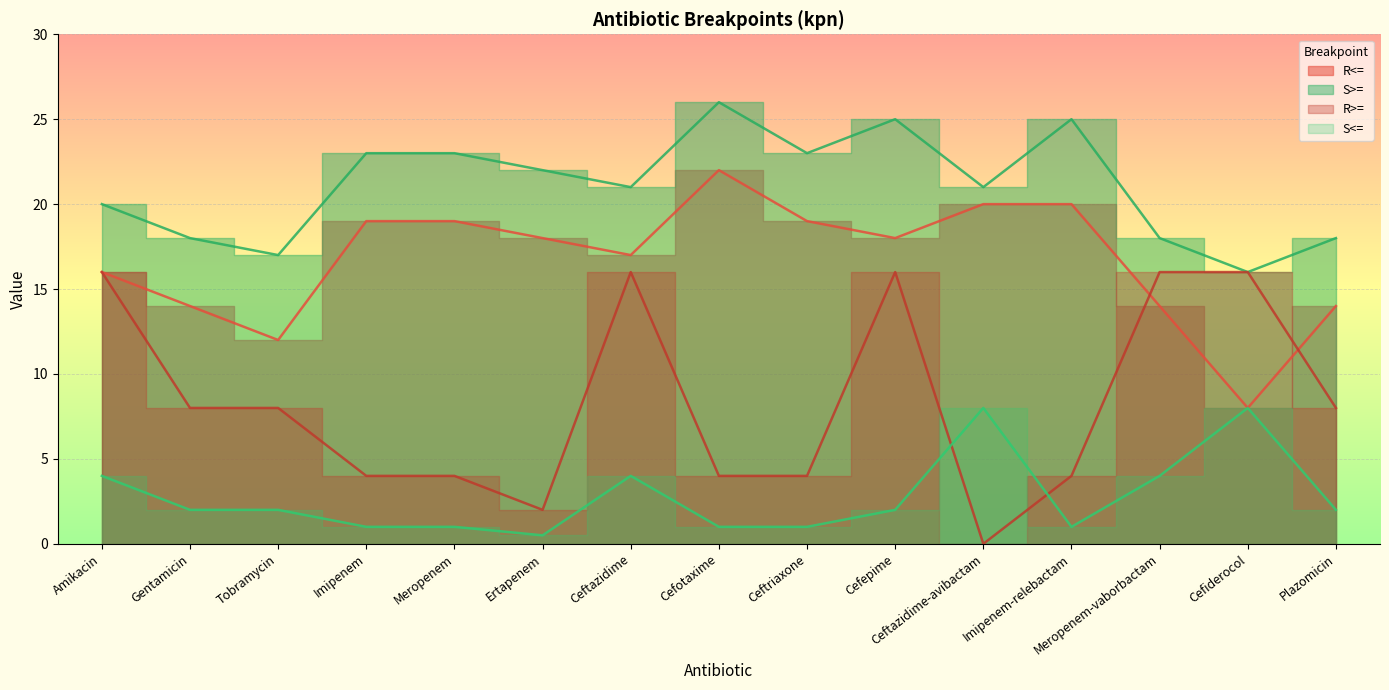

Is the value of S>= at Meropenem-vaborbactam greater than the value of R>= at Gentamicin?

Yes